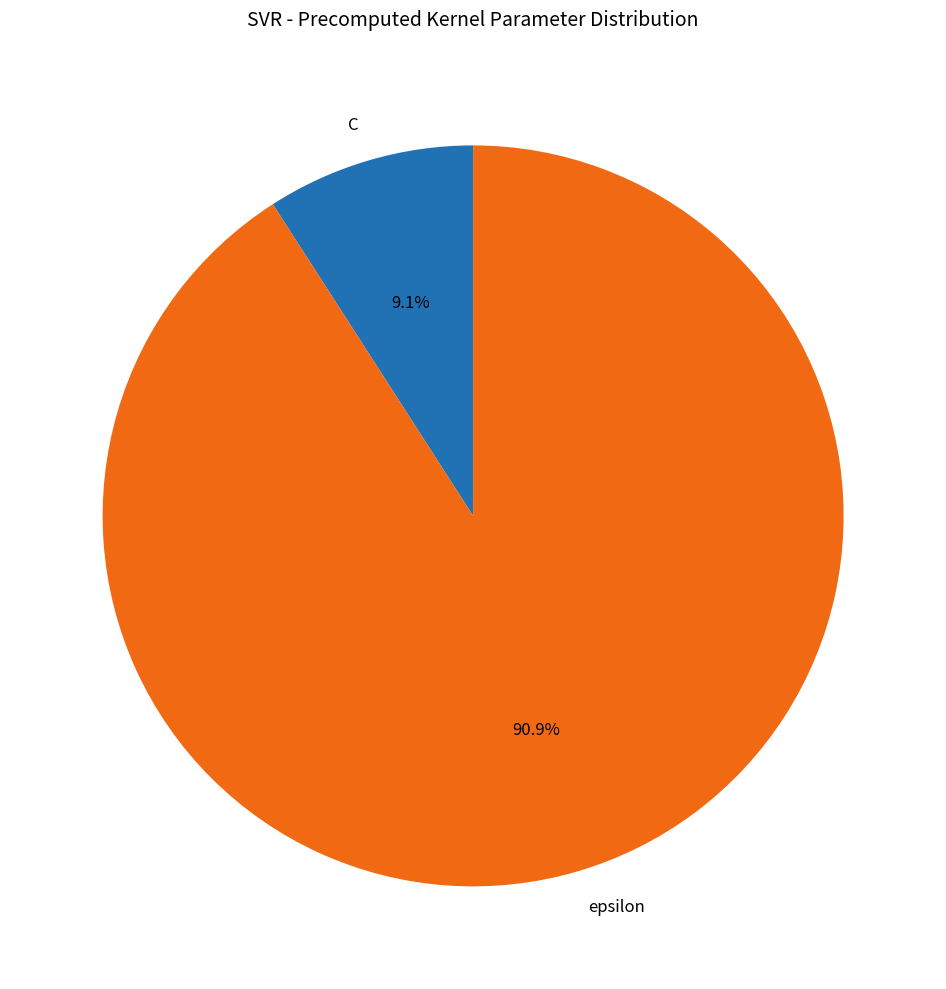

How many slices are in this pie chart?

2